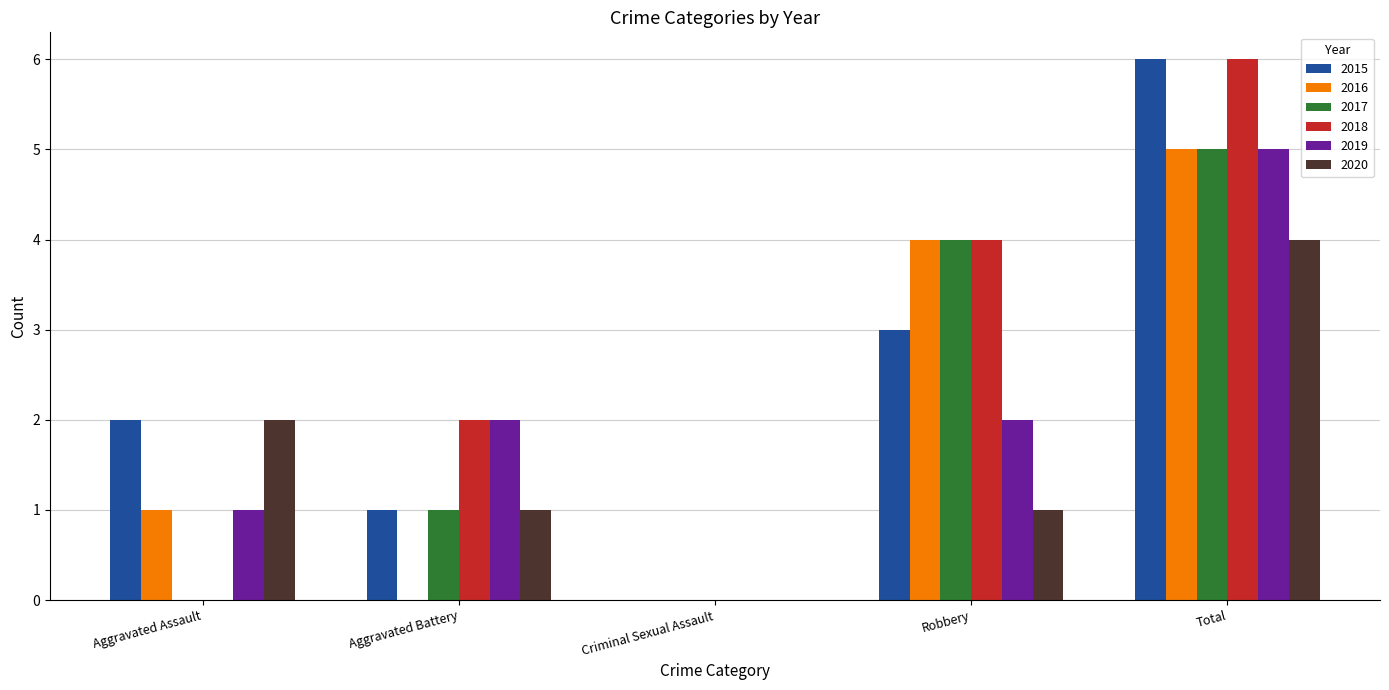

At which label does 2015 reach its peak?

Total